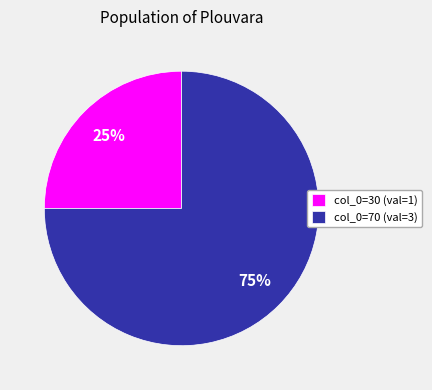

What is the smallest slice in the pie chart?

col_0=30 (val=1)